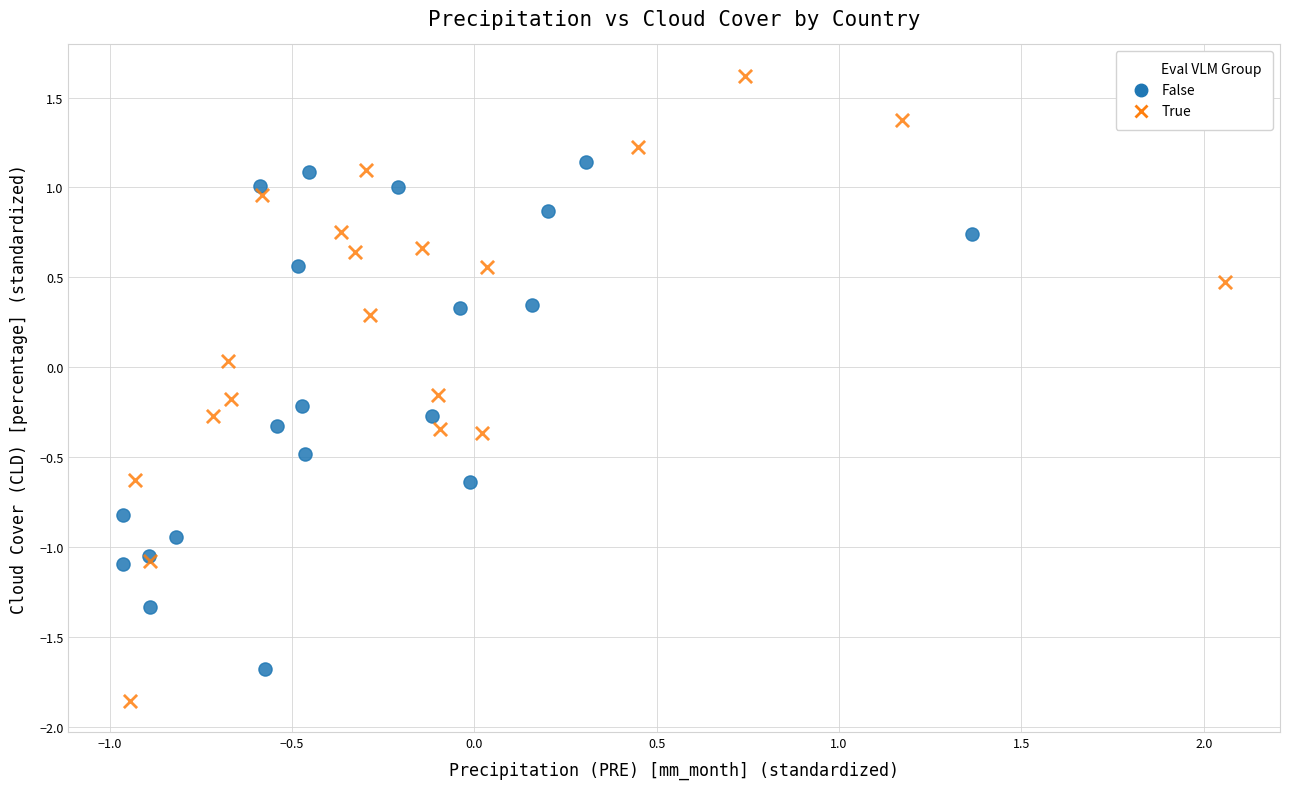

Which series reaches the minimum Y coordinate?

True